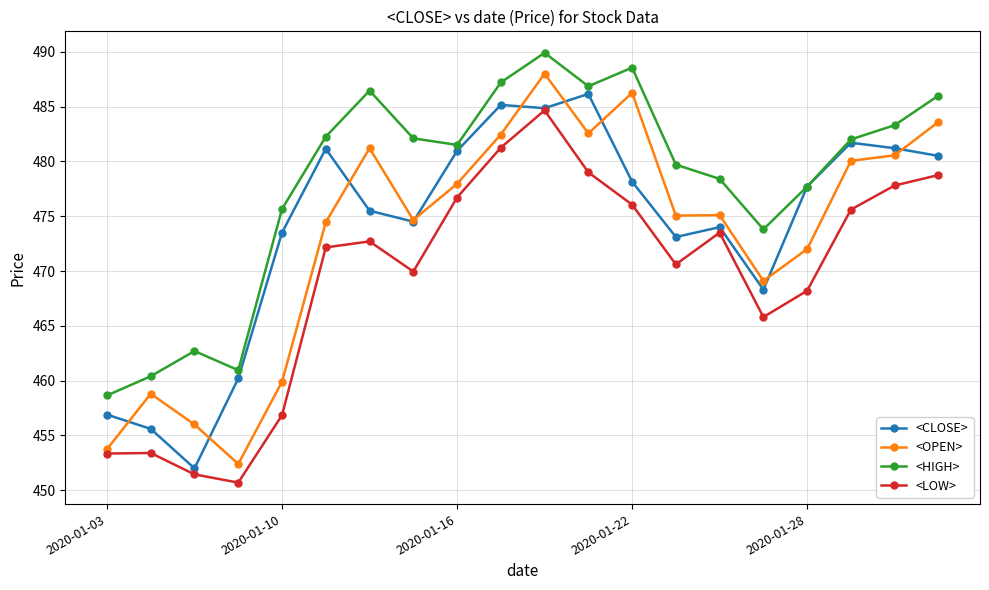

What is the value of the <LOW> point at the 17th from the left?

468.2